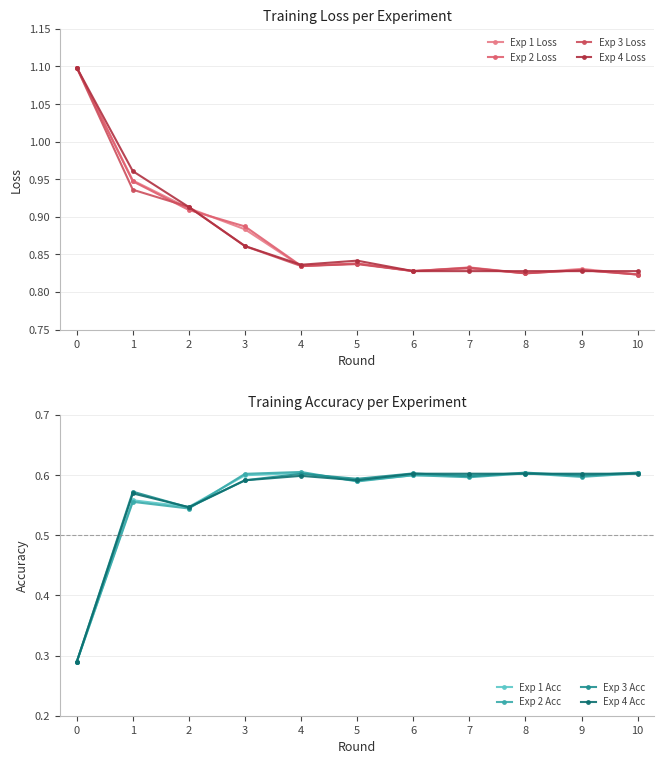

How many Exp 1 Loss values are between 0 and 1?

10